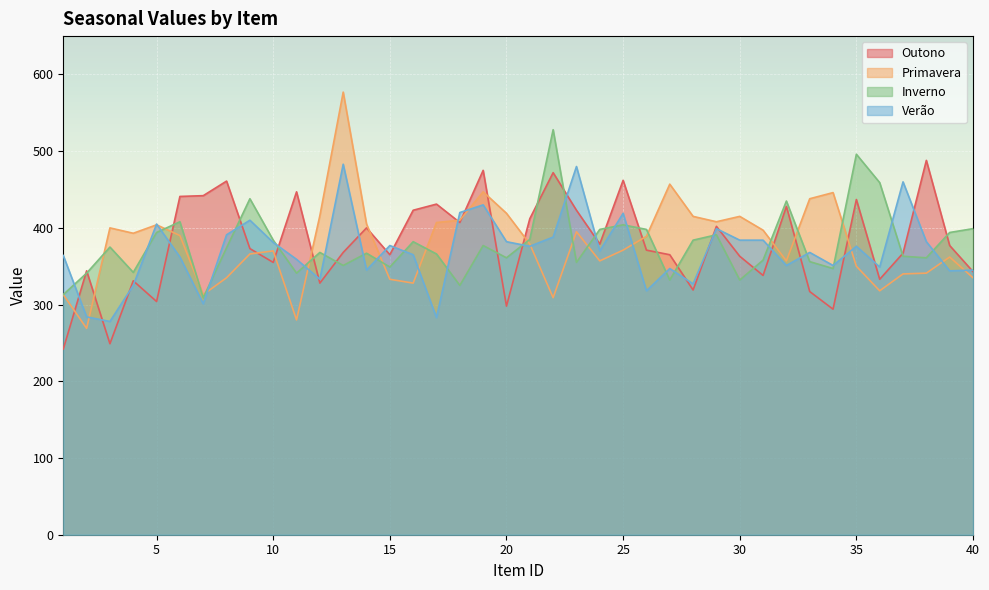

Reading right to left, extract all data points from this chart.

outono: 40=343	39=377	38=488	37=367	36=333	35=437	34=294	33=317	32=428	31=338	30=363	29=402	28=319	27=365	26=371	25=462	24=379	23=423	22=472	21=412	20=298	19=475	18=407	17=431	16=423	15=365	14=400	13=368	12=328	11=447	10=355	9=373	8=461	7=442	6=441	5=304	4=331	3=249	2=344	1=242
primavera: 40=335	39=362	38=341	37=340	36=318	35=350	34=446	33=438	32=357	31=397	30=415	29=408	28=415	27=457	26=389	25=371	24=357	23=395	22=309	21=379	20=419	19=447	18=410	17=407	16=328	15=333	14=405	13=577	12=416	11=280	10=370	9=366	8=335	7=313	6=390	5=404	4=393	3=400	2=269	1=313
inverno: 40=399	39=394	38=361	37=363	36=459	35=496	34=347	33=356	32=435	31=358	30=332	29=391	28=384	27=332	26=398	25=404	24=398	23=355	22=528	21=385	20=361	19=377	18=325	17=366	16=382	15=349	14=367	13=351	12=368	11=341	10=384	9=438	8=374	7=309	6=408	5=394	4=342	3=375	2=341	1=313
verao: 40=345	39=344	38=382	37=460	36=349	35=376	34=351	33=368	32=351	31=384	30=384	29=399	28=327	27=347	26=318	25=419	24=370	23=480	22=388	21=376	20=382	19=430	18=420	17=283	16=365	15=377	14=345	13=483	12=333	11=359	10=381	9=410	8=391	7=301	6=362	5=405	4=325	3=278	2=284	1=364